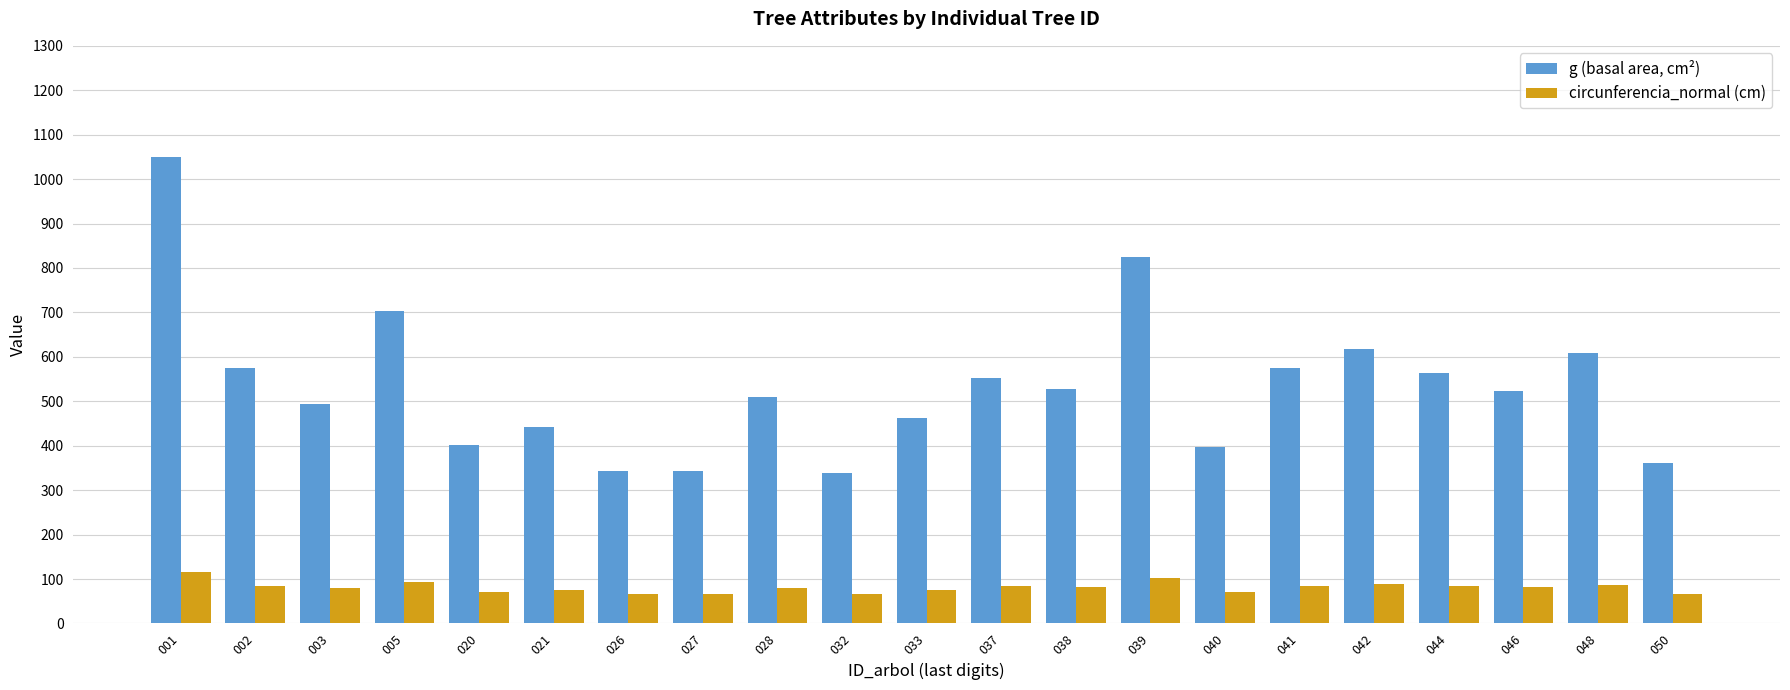

The value of circunferencia_normal (cm) at 021 is 74.6. True or false?

True